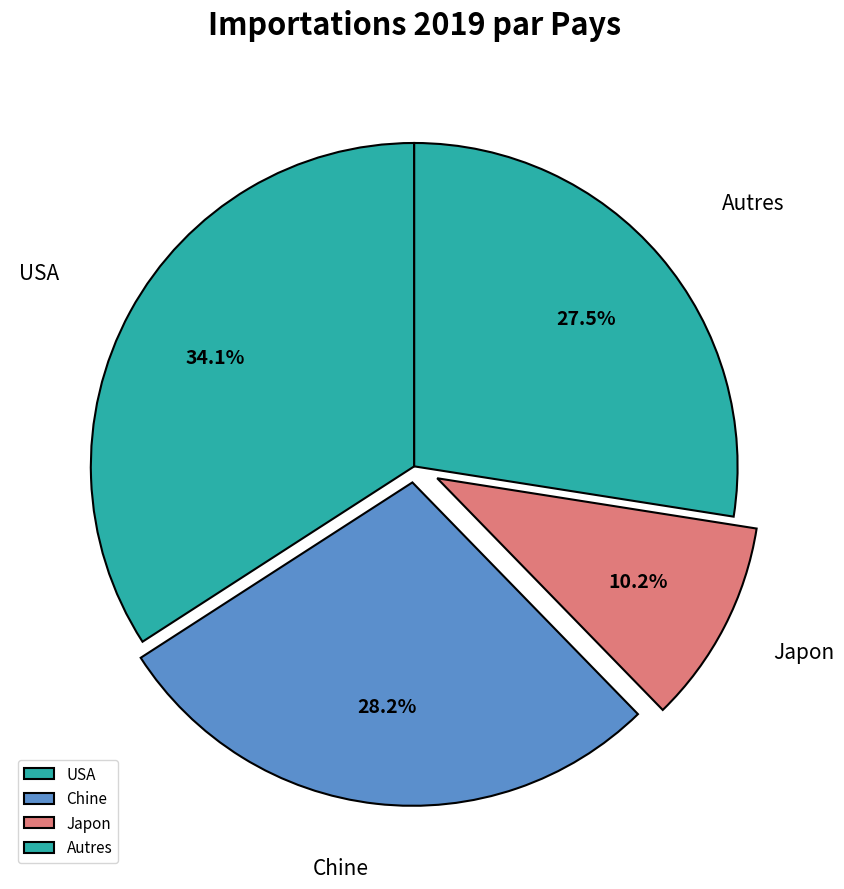

How many segments does this pie chart have?

4